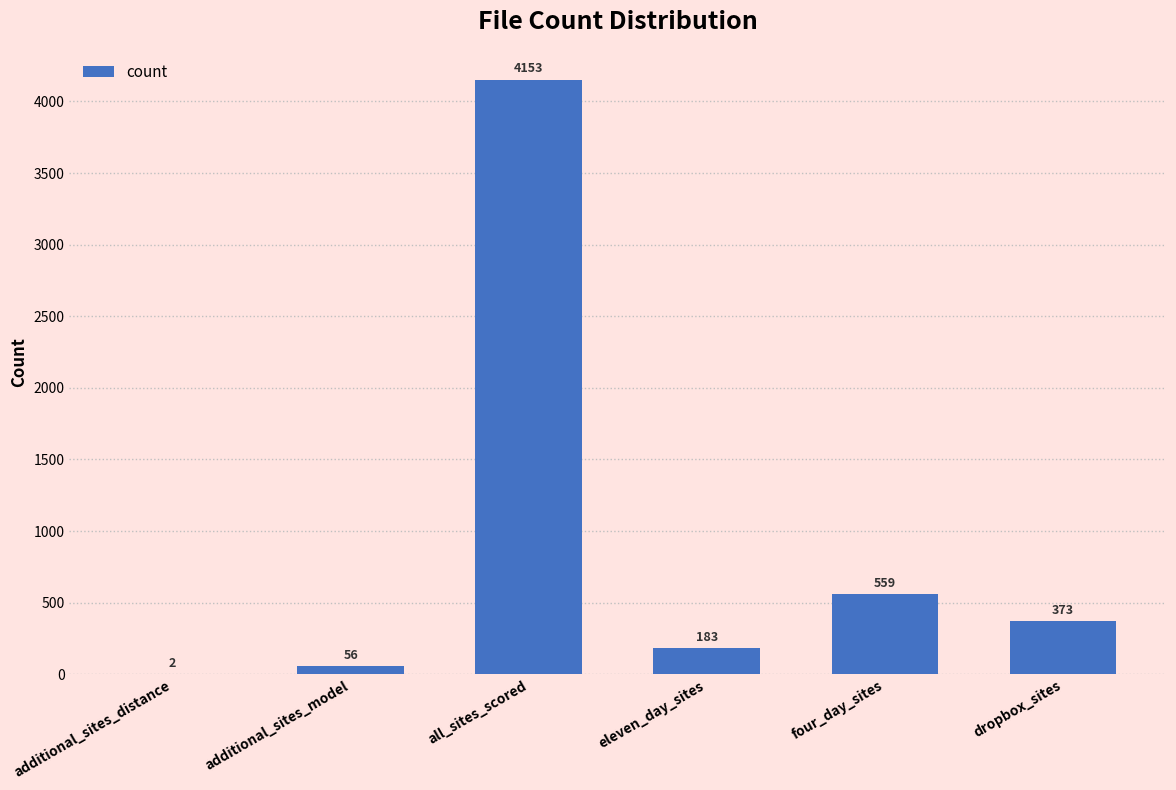

Read the value at four_day_sites, to the nearest 100.

600